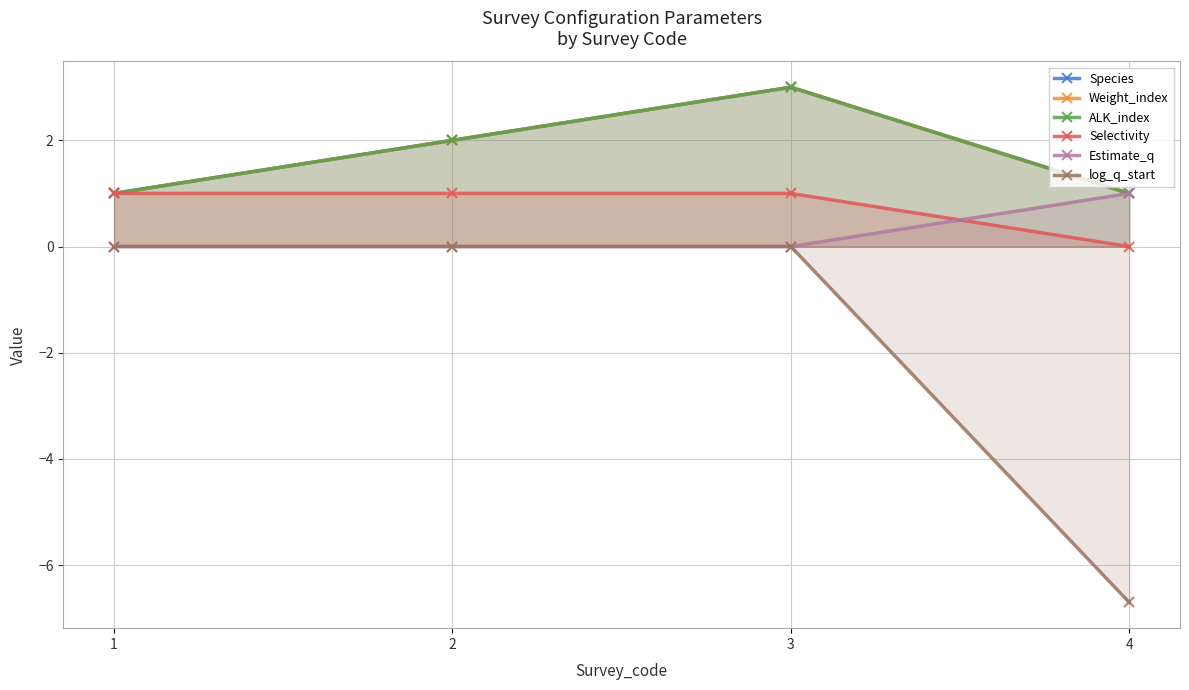

Between 3 and 4, which series saw the biggest shift?

log_q_start